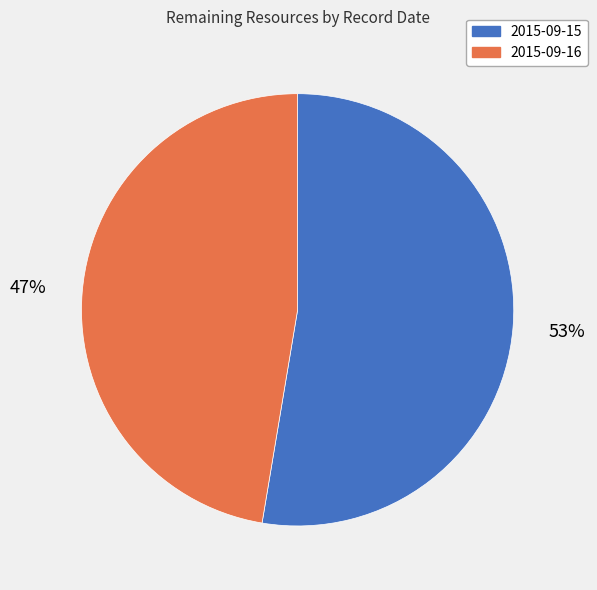

Does 2015-09-16 account for over 50% of the chart?

No